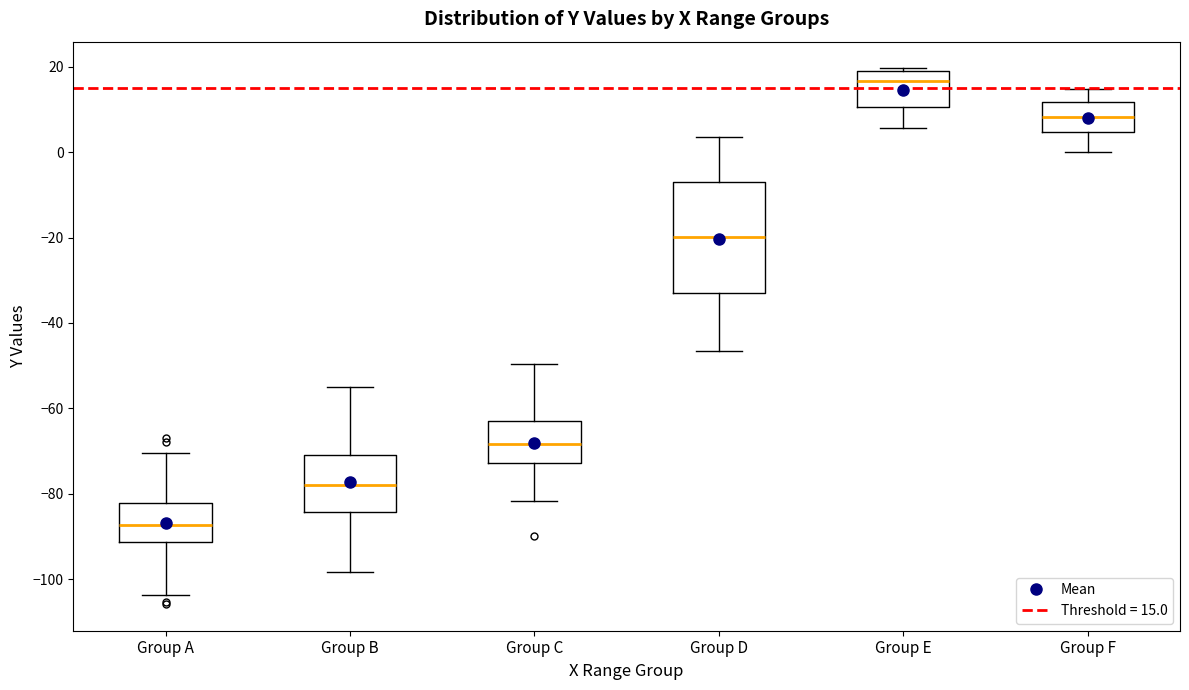

Where does the median line of the box for Group C sit on the y-axis? The values are not printed on the chart, so give them approximately, as read against the axis.

-68